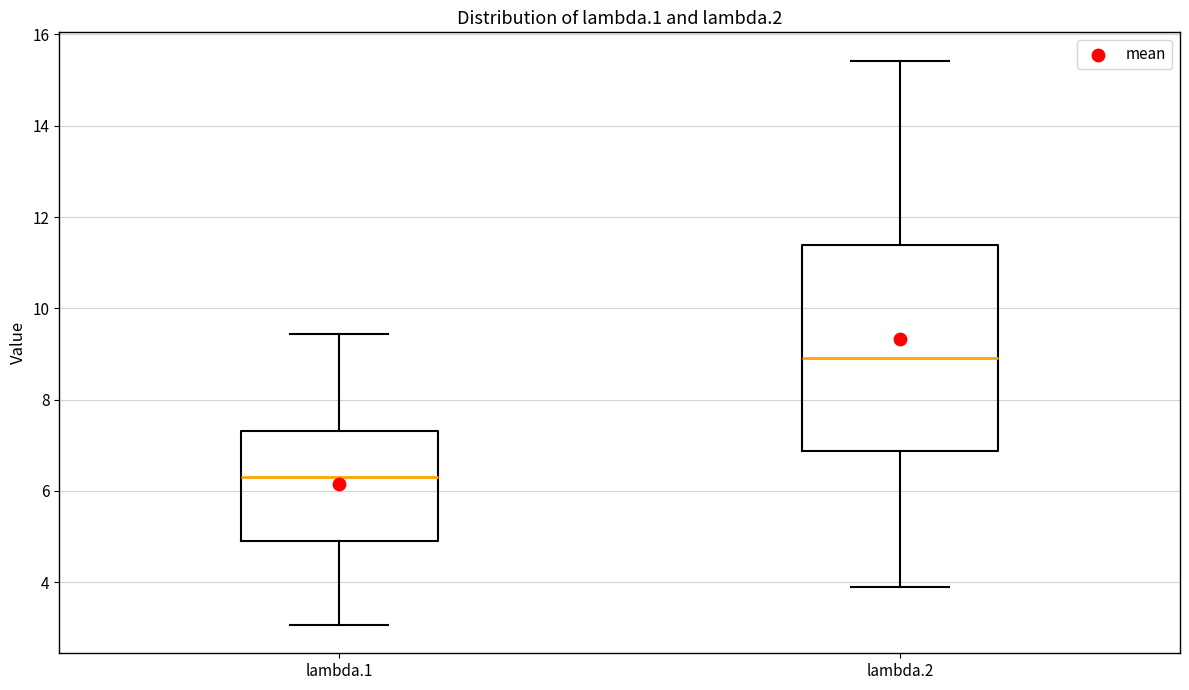

Reading left to right, transcribe this box plot: for each box, give where its median line is, the range the box spans, and where its two whiskers end, as read against the y-axis. The values are not printed on the chart, so give them approximately, as read against the axis.

lambda.1: median 6.2, box 5.0 to 7.4, whiskers 3.0 to 9.4
lambda.2: median 9.0, box 6.8 to 11.4, whiskers 3.8 to 15.4